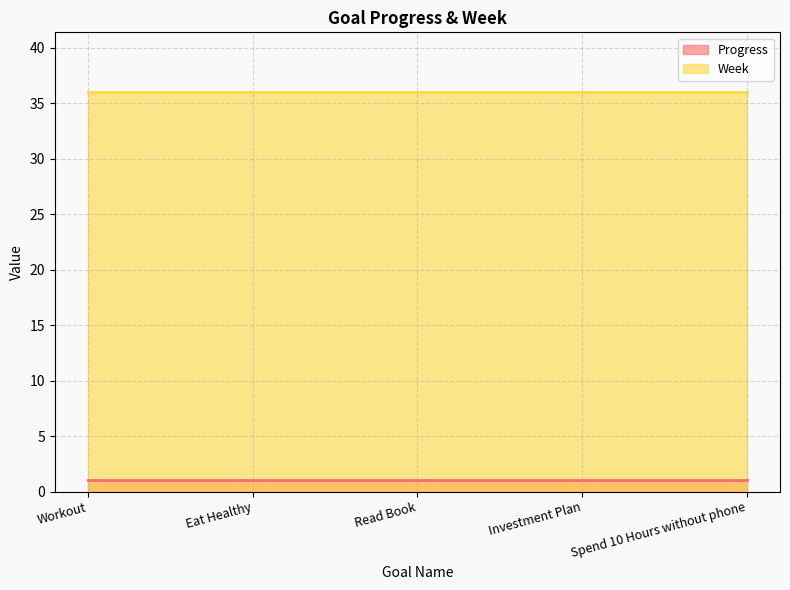

How many lines are shown in the chart?

2